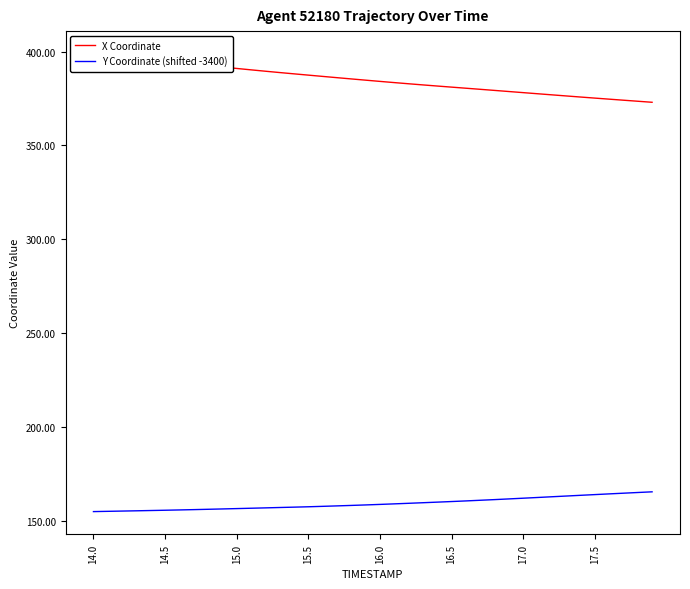

Reading left to right, list all the values displayed in this chart.

X Coordinate: 398.8	398.0	397.2	396.5	395.7	394.9	394.2	393.4	392.6	391.8	391.1	390.3	389.6	388.9	388.2	387.5	386.8	386.2	385.5	384.8	384.2	383.5	382.9	382.3	381.7	381.1	380.5	380.0	379.4	378.8	378.2	377.6	377.0	376.4	375.8	375.3	374.7	374.2	373.6	373.0
Y Coordinate (shifted -3400): 154.8	154.9	155.1	155.2	155.3	155.5	155.7	155.8	156.0	156.2	156.4	156.6	156.8	156.9	157.1	157.3	157.6	157.8	158.1	158.3	158.6	158.9	159.2	159.5	159.8	160.1	160.5	160.8	161.2	161.5	161.9	162.3	162.7	163.1	163.4	163.8	164.2	164.6	164.9	165.3